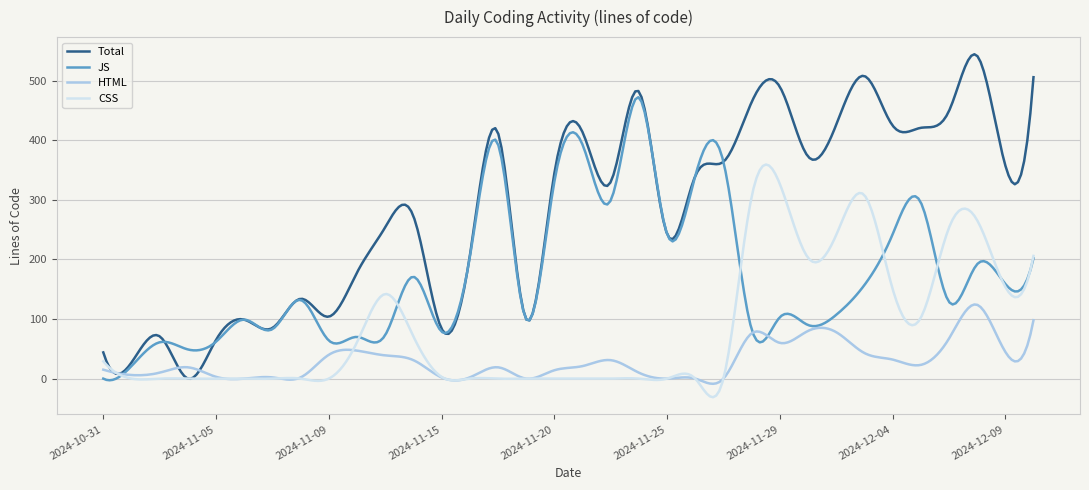

List the series in order of their overall mean, highest first.

Total, JS, CSS, HTML